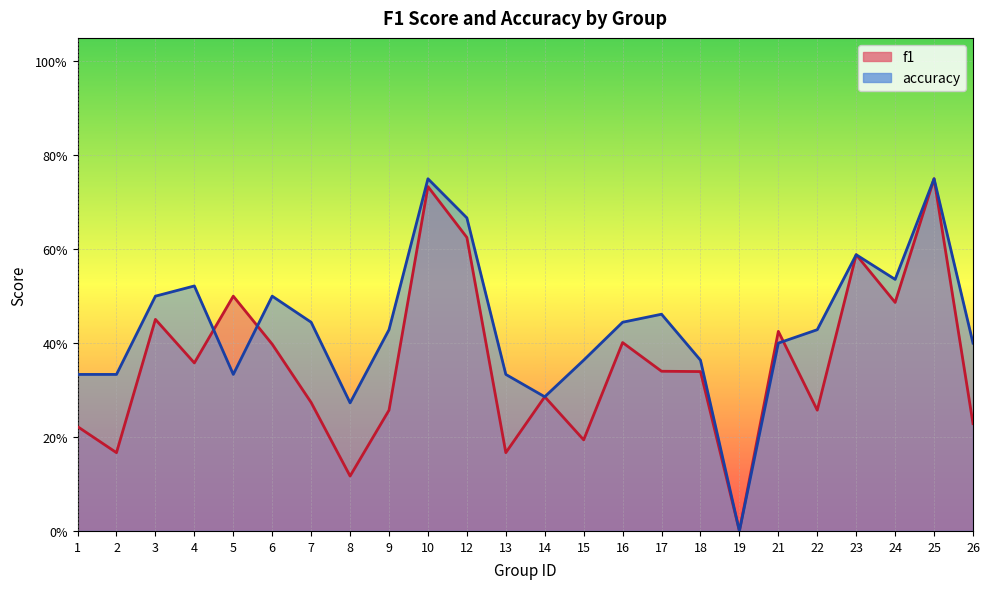

True or false: f1 has a value of 0.2 at 26.

True